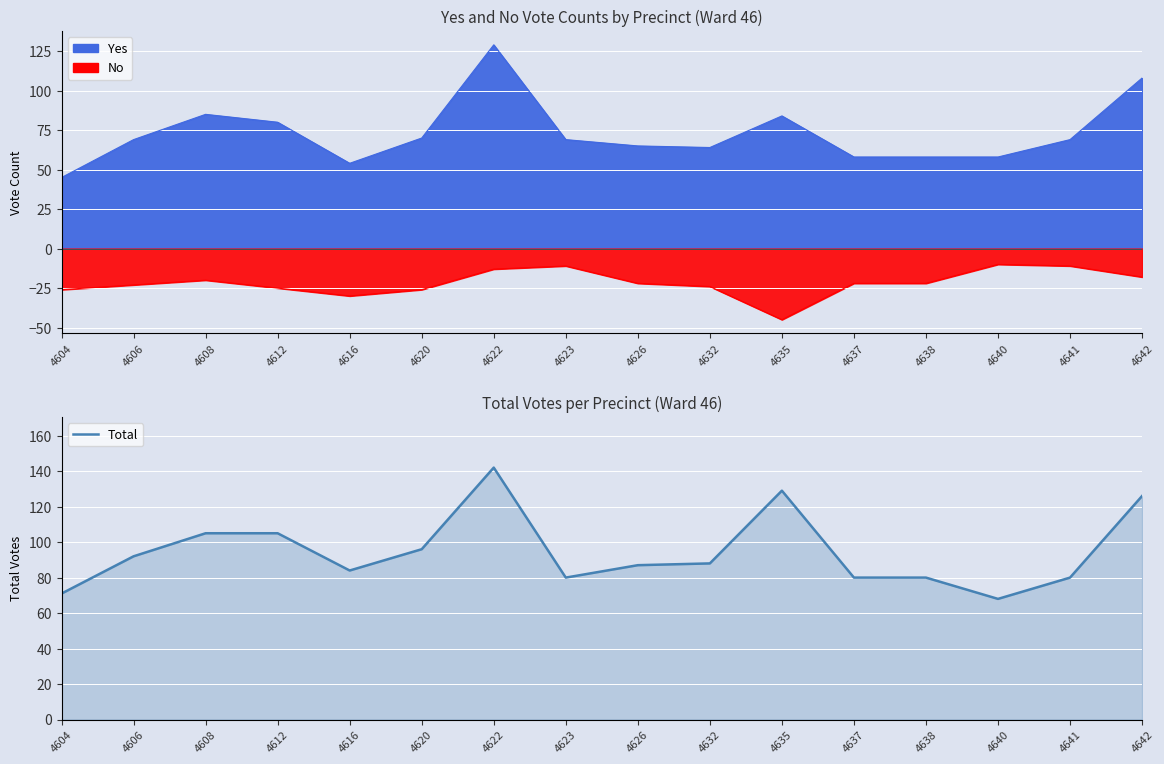

True or false: there are more than 0 points higher than both neighbors.

True